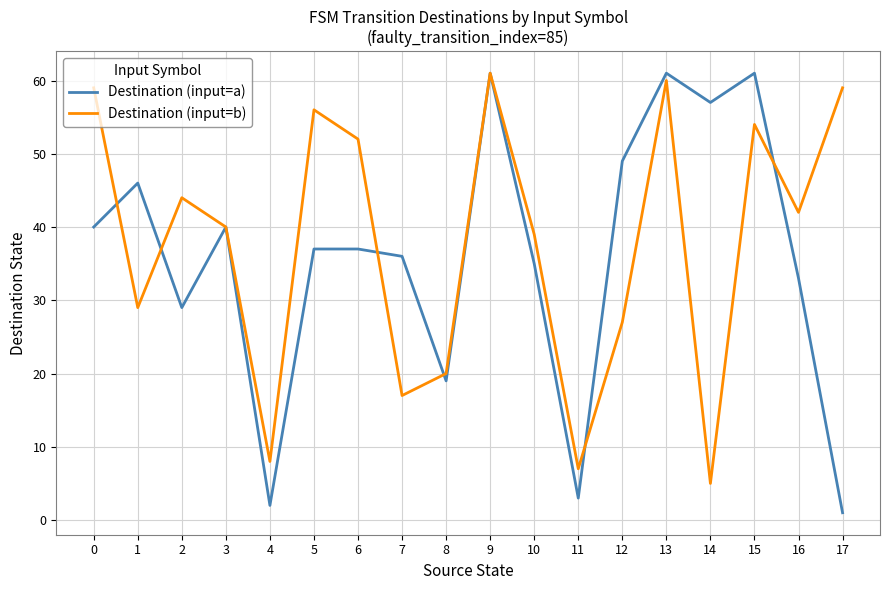

What is the difference between the second highest and minimum values in the Destination (input=b) series?

55